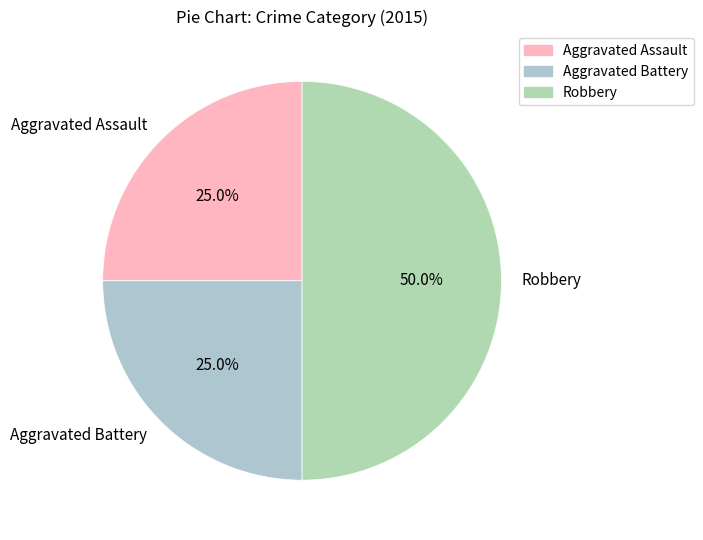

The Robbery slice represents 58% of the pie. True or false?

False